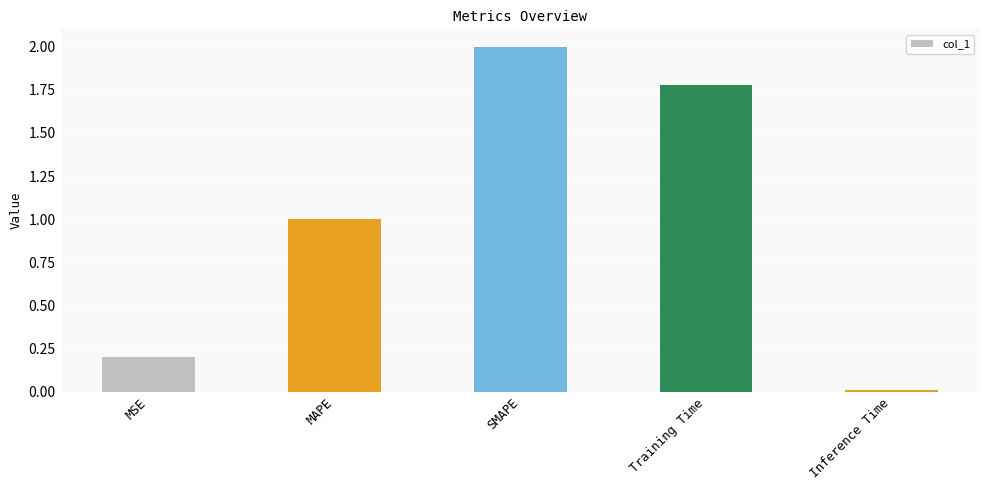

What is the label of the 1st bar from the right?

Inference Time